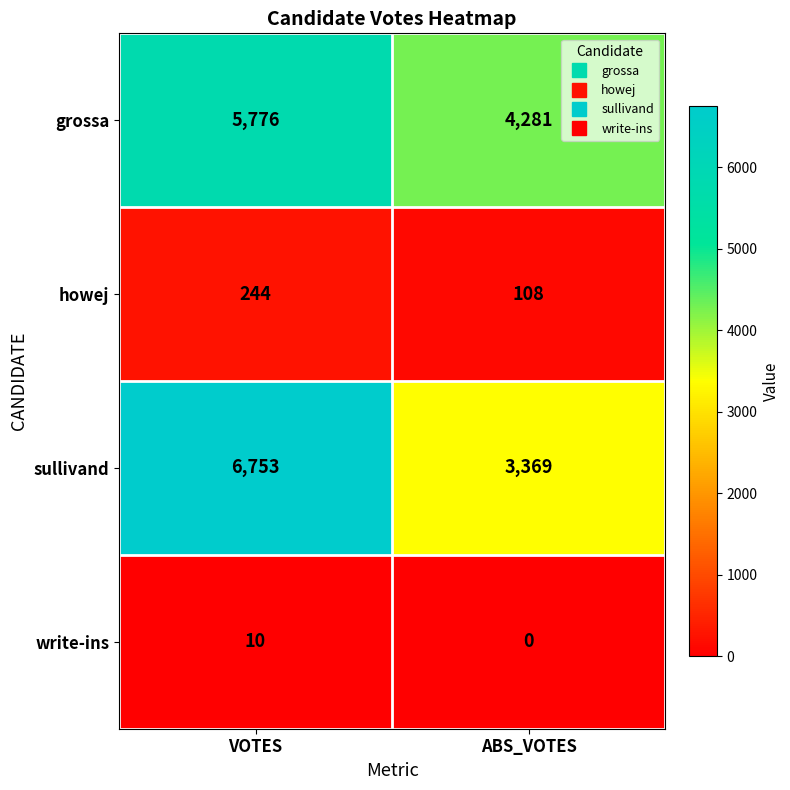

The sullivand series shows 3369 at ABS_VOTES. True or false?

True